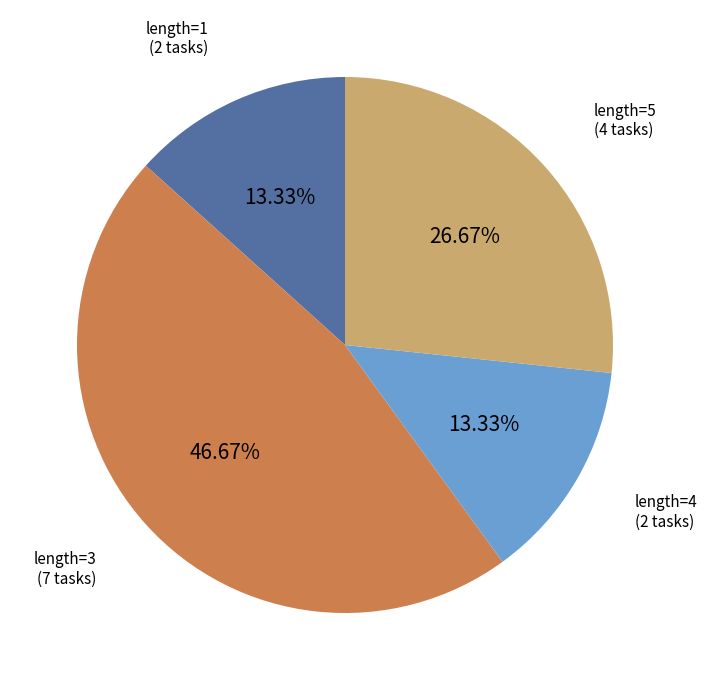

Does any single category account for the majority?

No